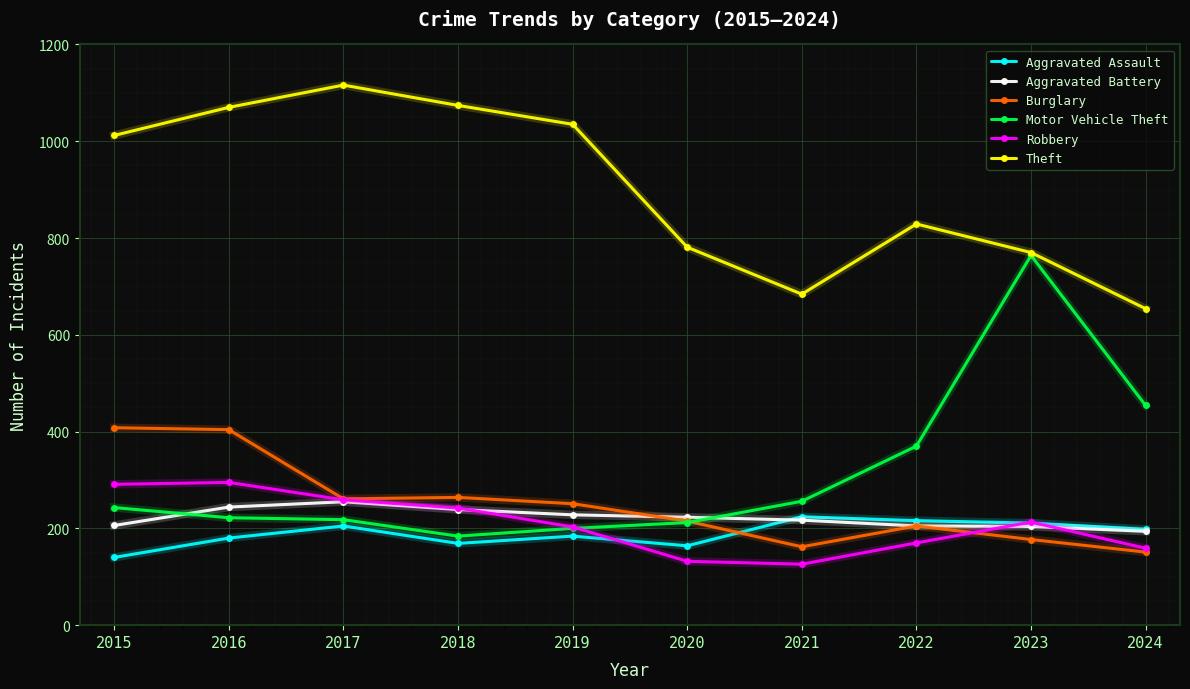

What is the sum of the Burglary values at 2021 and 2015?

570